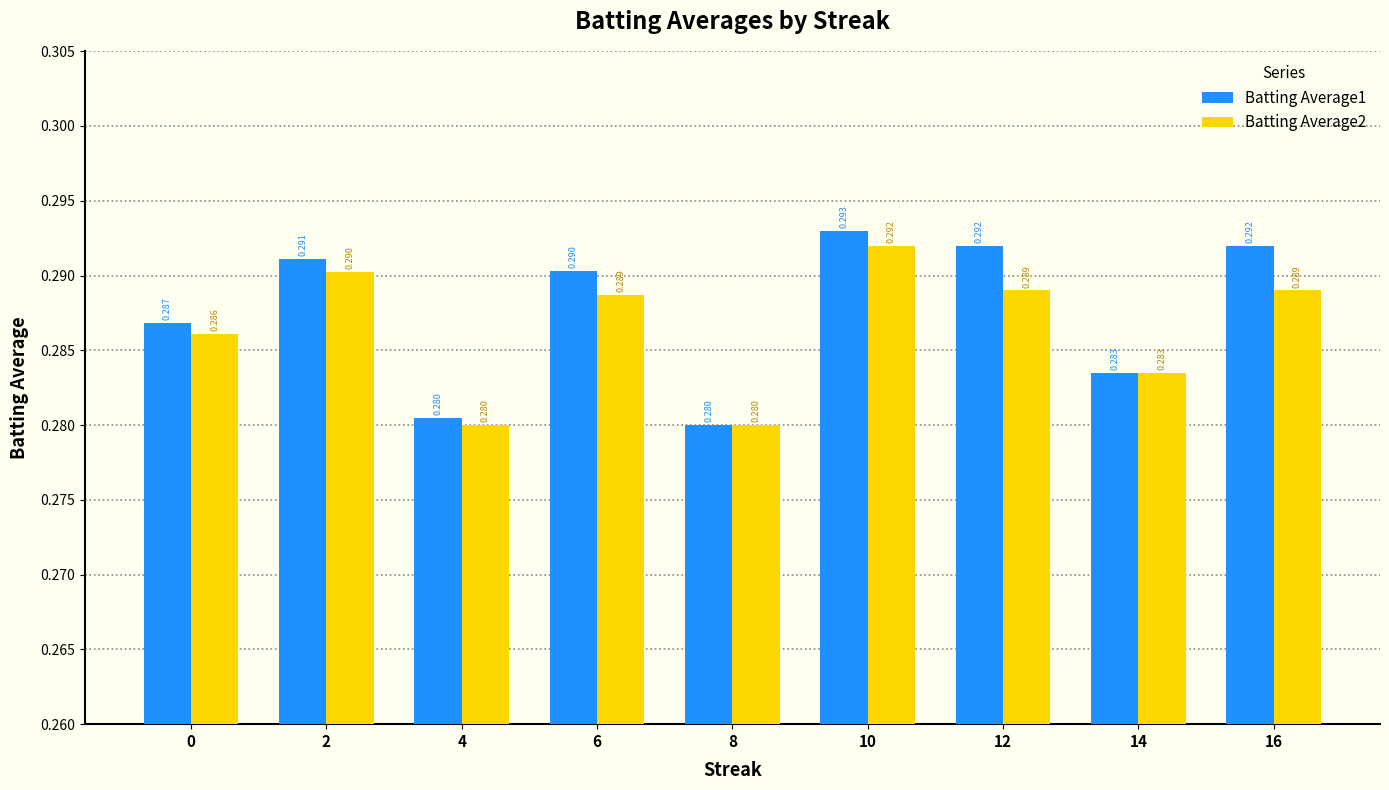

Is the value of Batting Average1 at 12 greater than the value of Batting Average2 at 8?

Yes